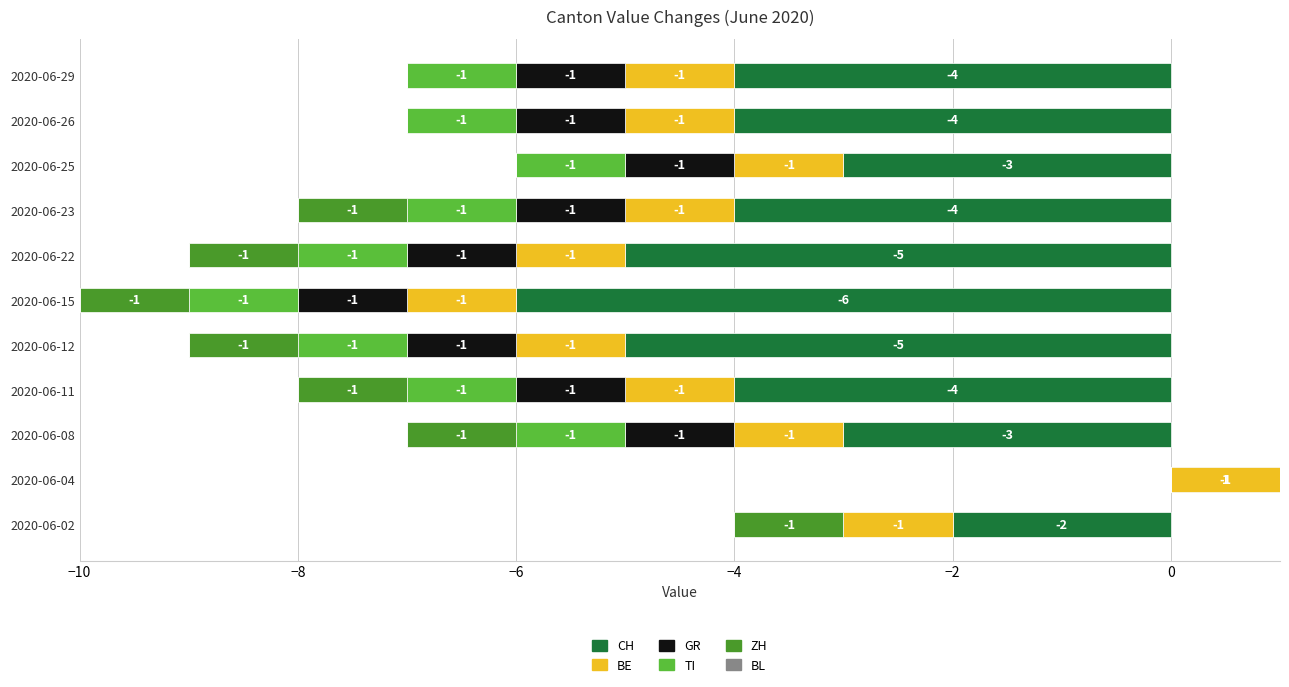

Between −8 and −6, which series saw the biggest shift?

CH